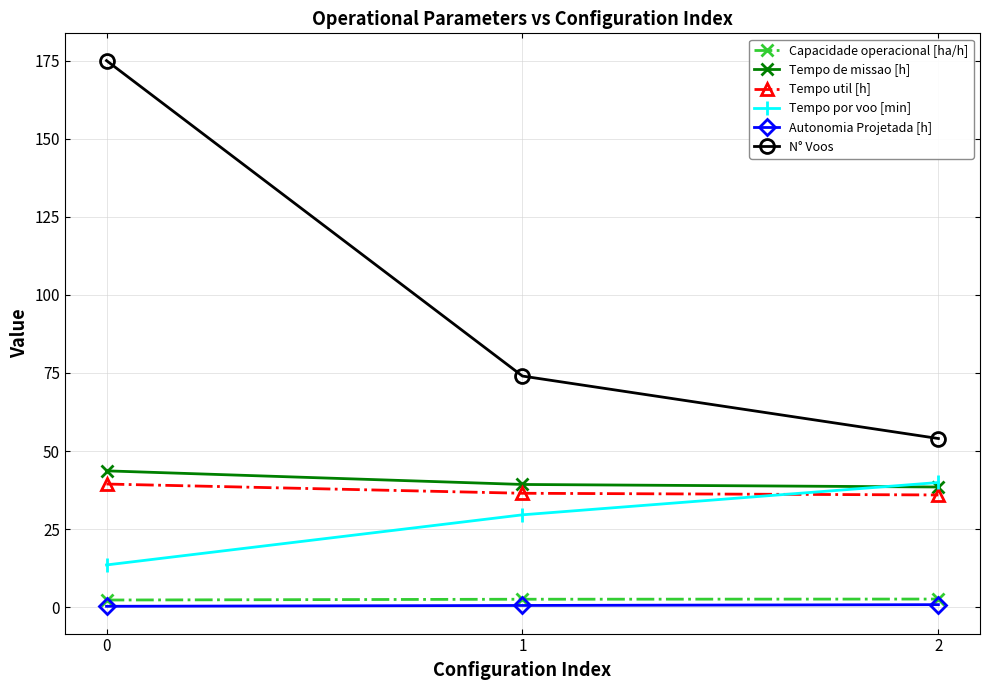

Between 0 and 2, which series saw the biggest shift?

N° Voos